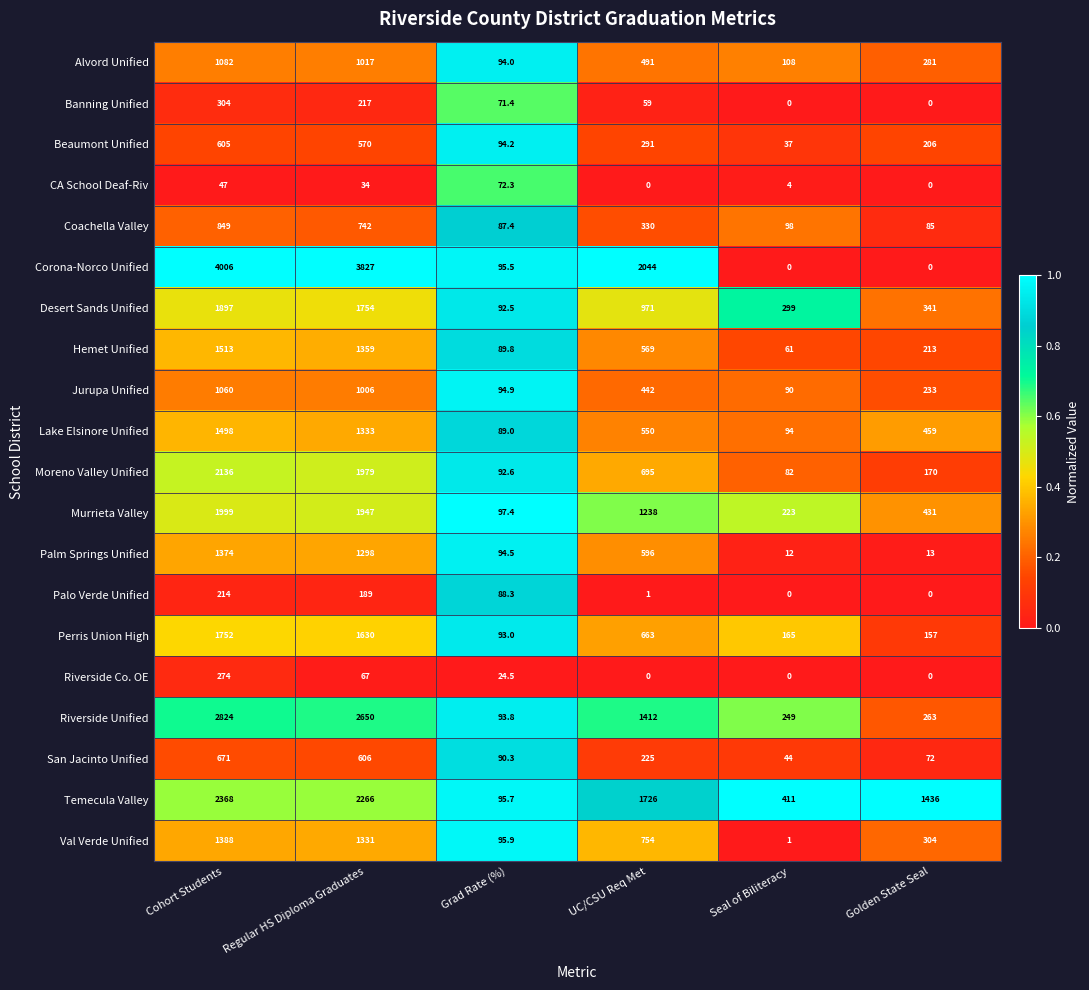

Which series changed the most between Grad Rate (%) and UC/CSU Req Met?

Corona-Norco Unified